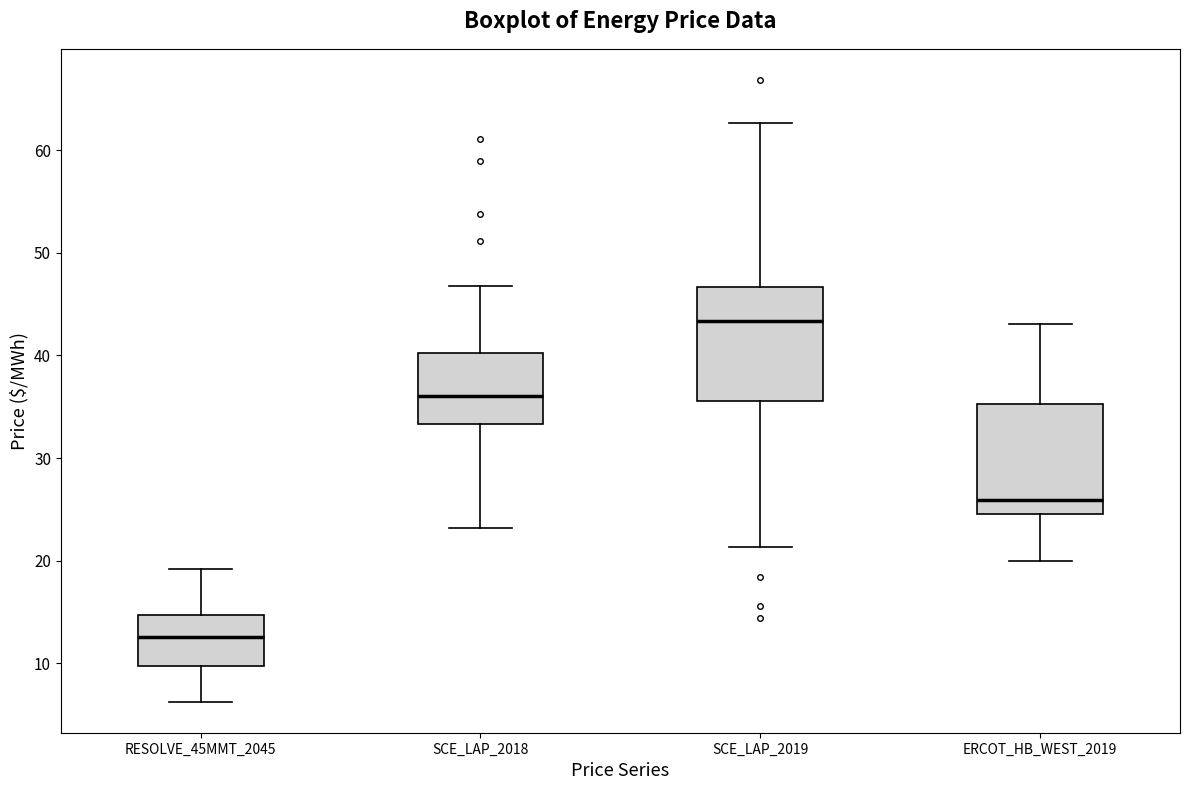

Where does the upper whisker of the box for SCE_LAP_2019 end on the y-axis? The values are not printed on the chart, so give them approximately, as read against the axis.

63